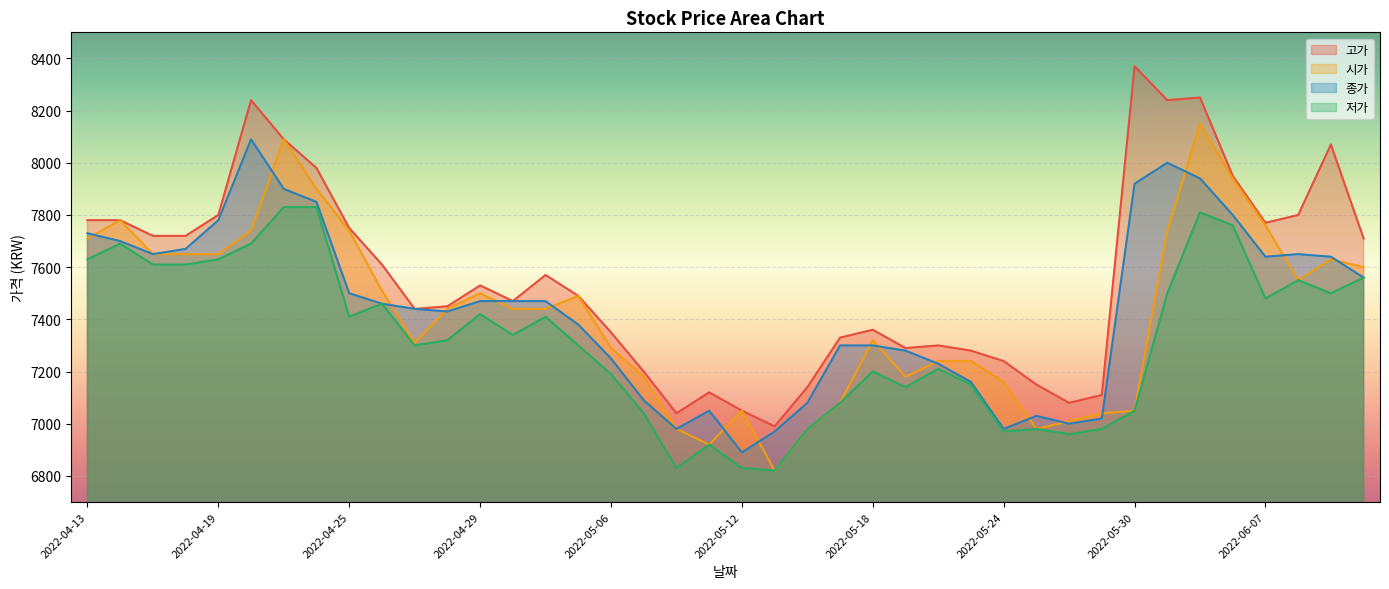

Reading left to right, list all the values displayed in this chart.

고가: 7780	7780	7720	7720	7800	8240	8090	7980	7750	7610	7440	7450	7530	7470	7570	7490	7350	7200	7040	7120	7050	6990	7140	7330	7360	7290	7300	7280	7240	7150	7080	7110	8370	8240	8250	7950	7770	7800	8070	7710
종가: 7730	7700	7650	7670	7780	8090	7900	7850	7500	7460	7440	7430	7470	7470	7470	7380	7250	7090	6980	7050	6890	6970	7080	7300	7300	7280	7230	7160	6980	7030	7000	7020	7920	8000	7940	7800	7640	7650	7640	7560
시가: 7710	7780	7650	7650	7650	7740	8090	7900	7740	7510	7310	7440	7500	7440	7440	7490	7290	7180	6980	6920	7050	6820	6980	7080	7320	7180	7240	7240	7160	6980	7010	7040	7050	7740	8150	7940	7760	7550	7630	7600
저가: 7630	7690	7610	7610	7630	7690	7830	7830	7410	7460	7300	7320	7420	7340	7410	7300	7190	7040	6830	6920	6830	6820	6980	7080	7200	7140	7210	7150	6970	6980	6960	6980	7050	7500	7810	7760	7480	7550	7500	7560